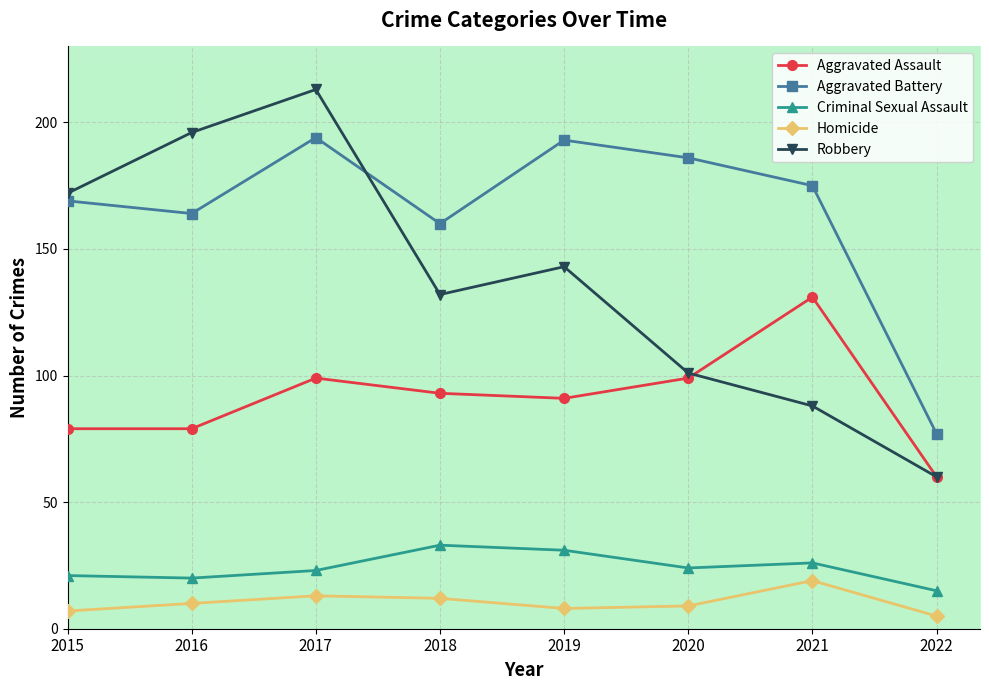

True or false: Criminal Sexual Assault and Robbery cross at least once.

False